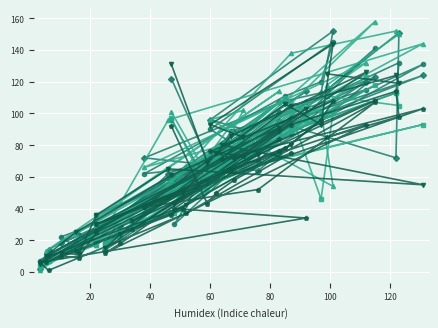

Which series has the largest total across all categories?

col_9